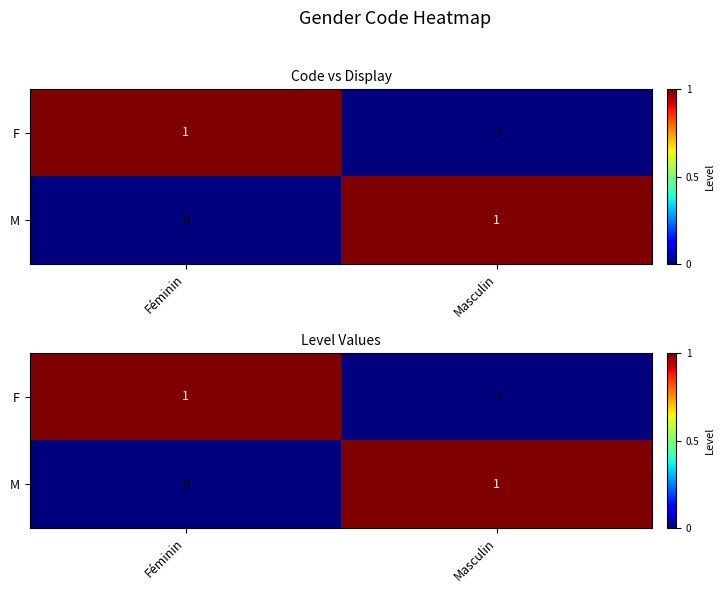

What is the maximum value for F?

1